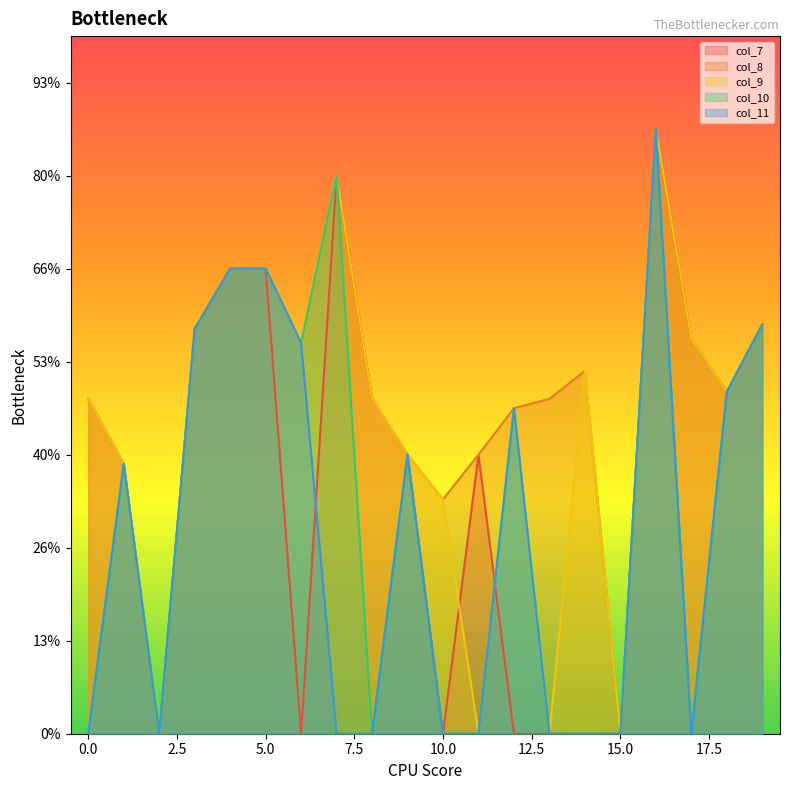

Rank the categories by col_8 value from lowest to highest.

2, 15, 10, 1, 9, 11, 12, 0, 8, 13, 18, 14, 6, 17, 3, 19, 4, 5, 7, 16